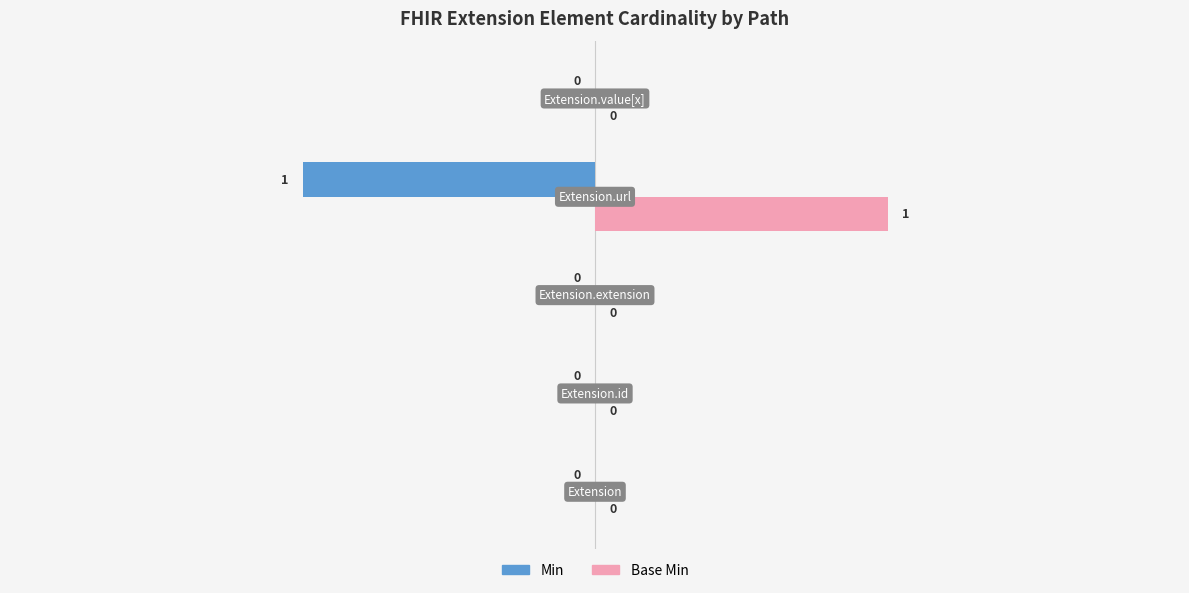

Which series has the largest total across all categories?

Base Min